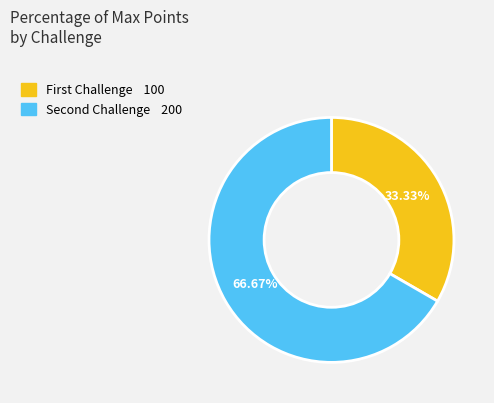

How many segments does this pie chart have?

2